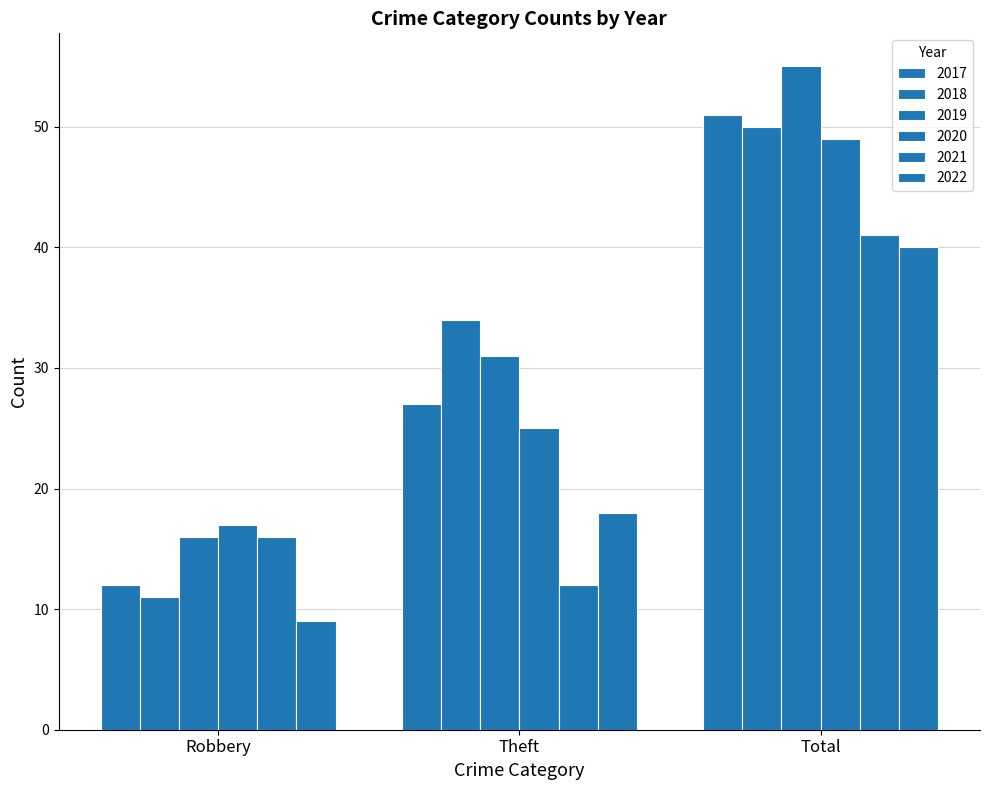

Which category has the highest value in the 2019 series?

Total